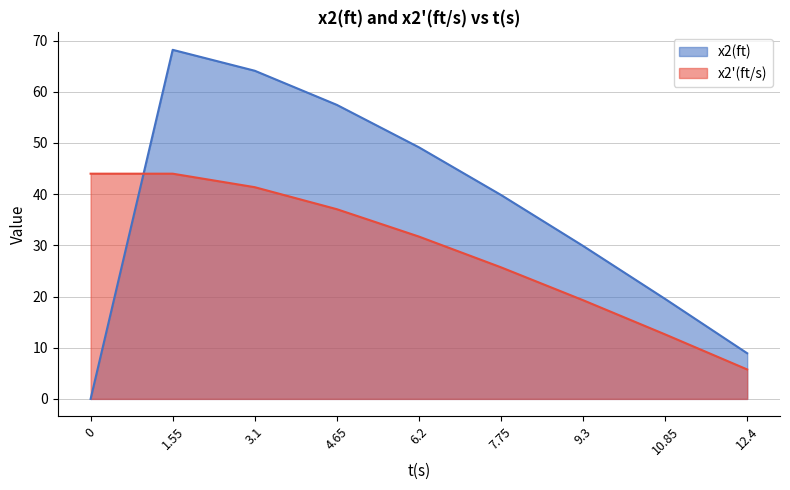

Where does the x2(ft) series first go above 39?

1.55